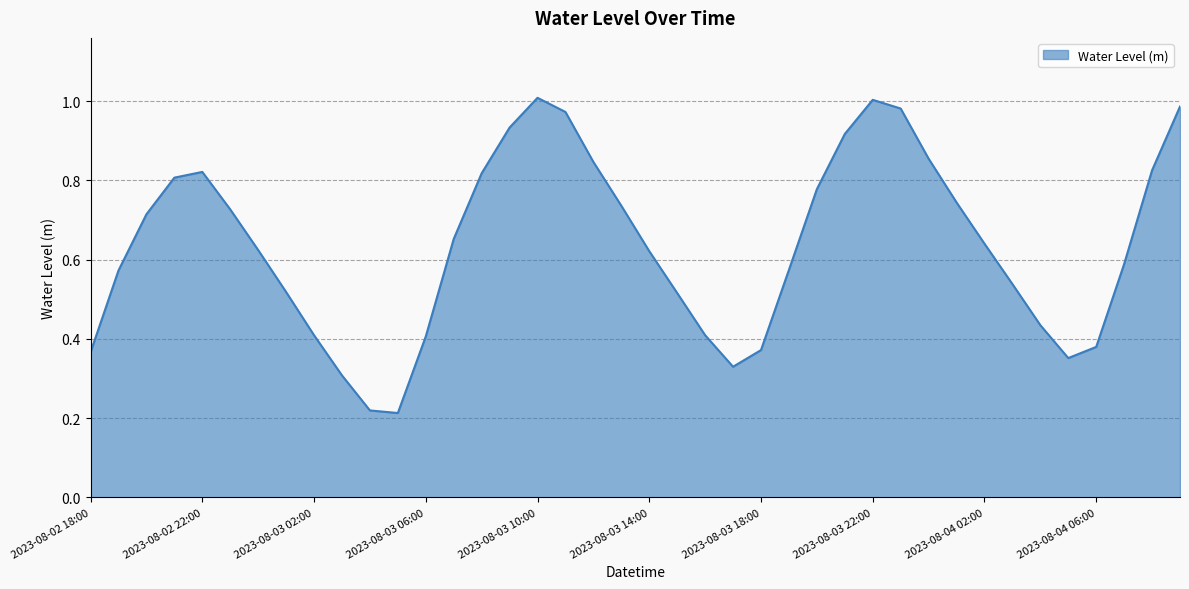

Is this an area chart (filled region under the line)?

Yes